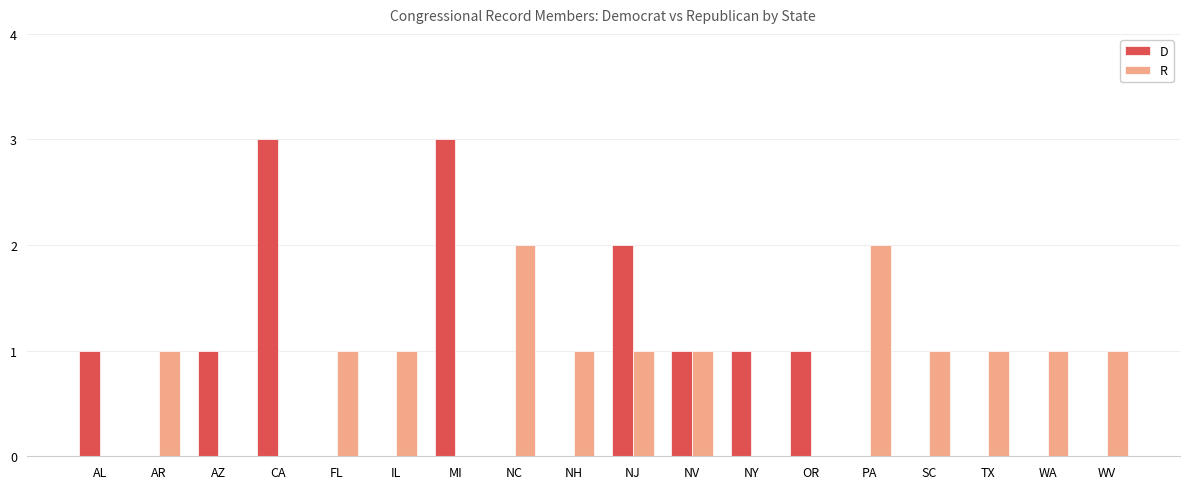

True or false: R has a value of 0 at OR.

True